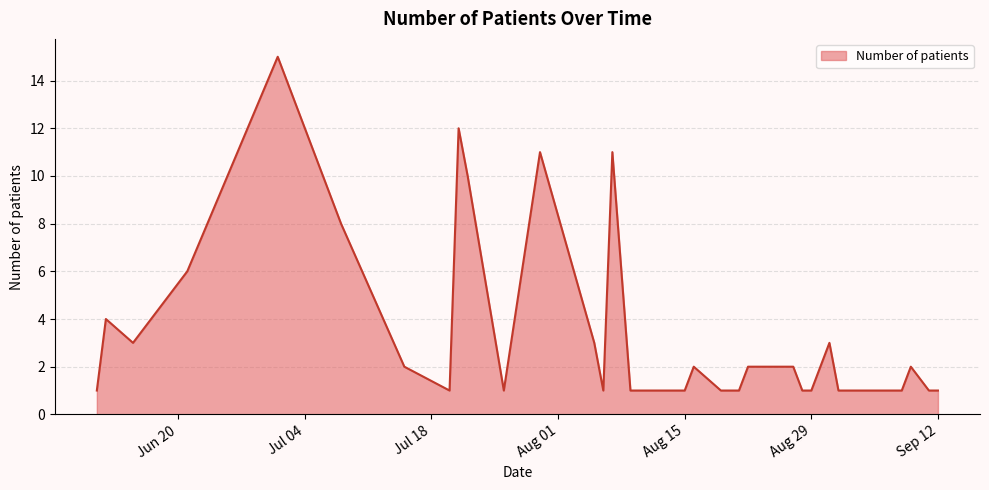

What is the difference between the maximum and minimum values?

14